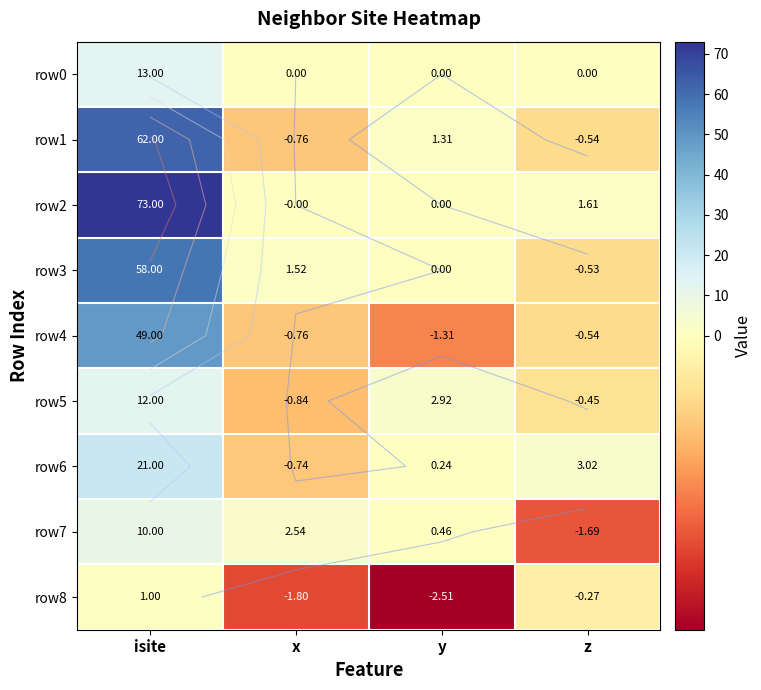

What value does the row8 series have at z?

-0.3